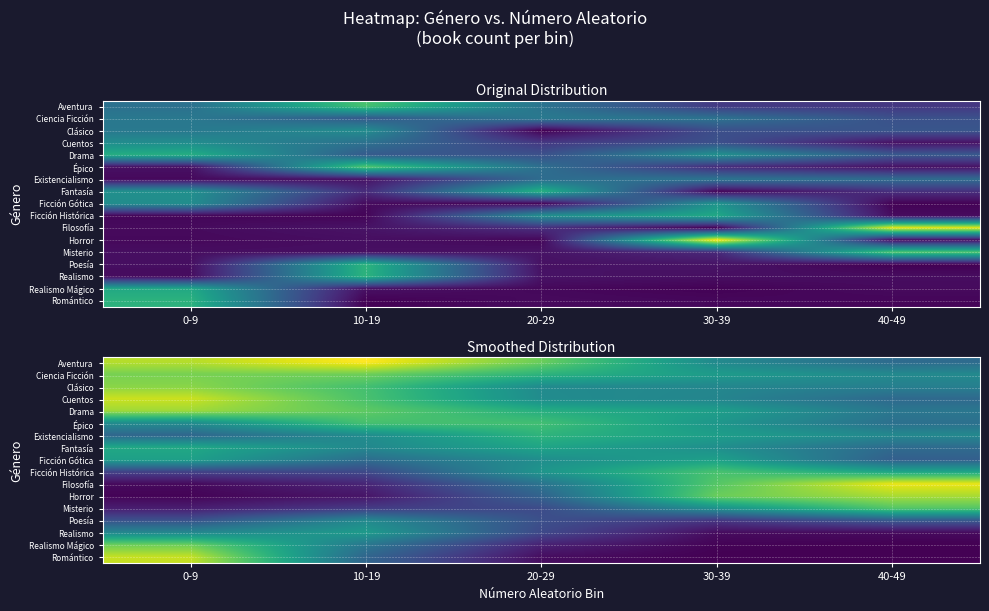

Between 20-29 and 10-19, which is larger?

10-19